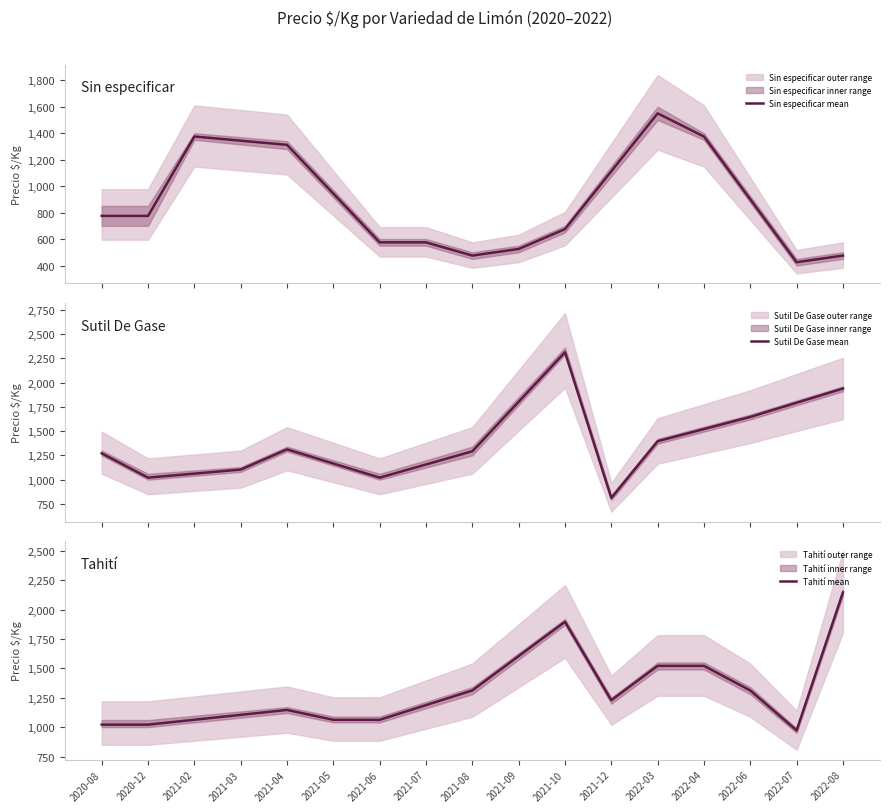

How many distinct data groups are displayed?

3